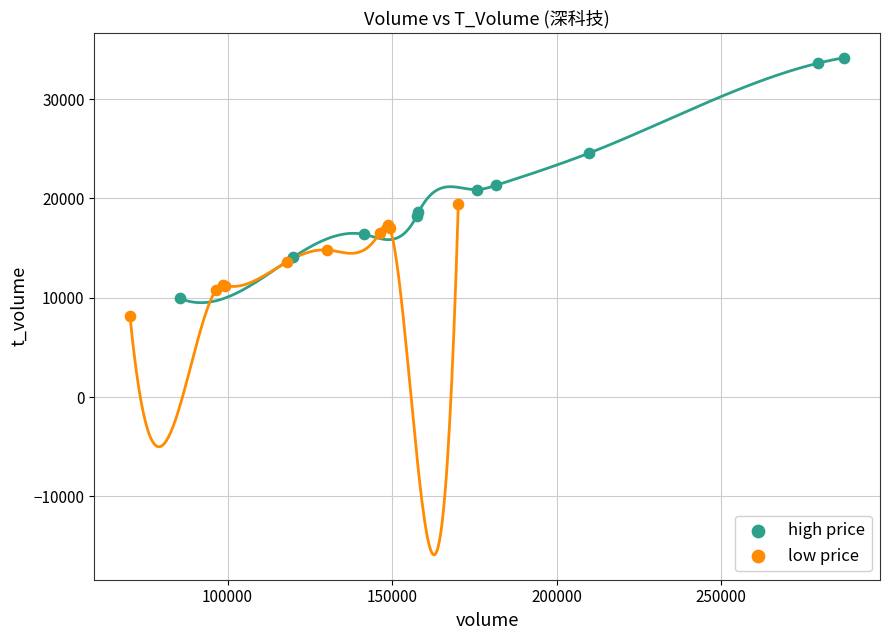

Which series has the widest spread of Y values?

high price